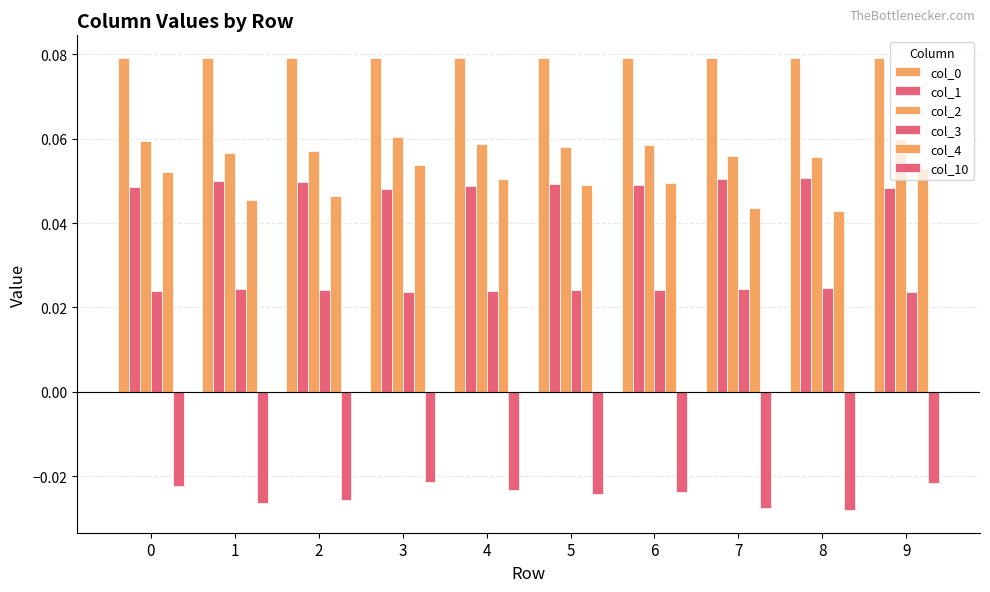

How many categories are shown in the chart?

10